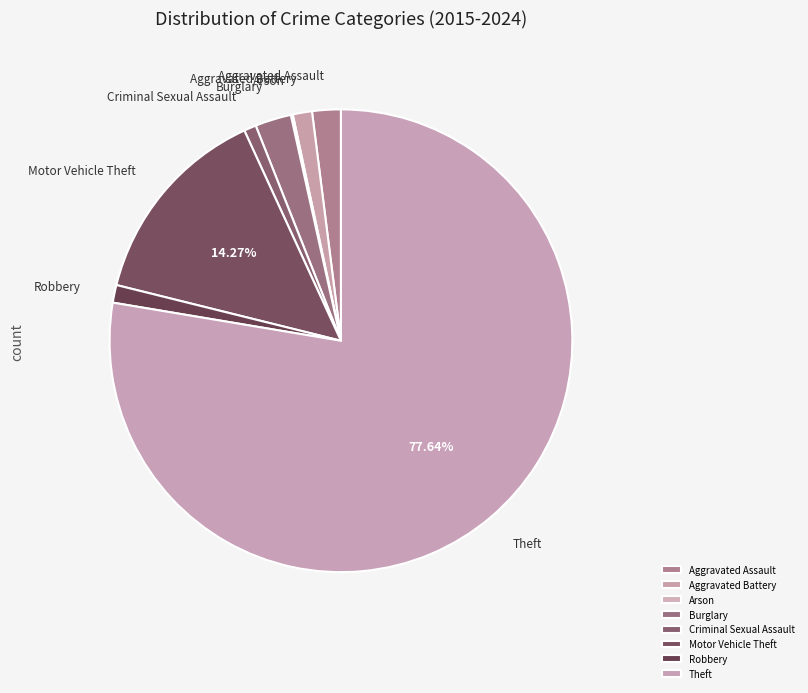

Approximately how many times larger is the value at Criminal Sexual Assault compared to Burglary?

0.3